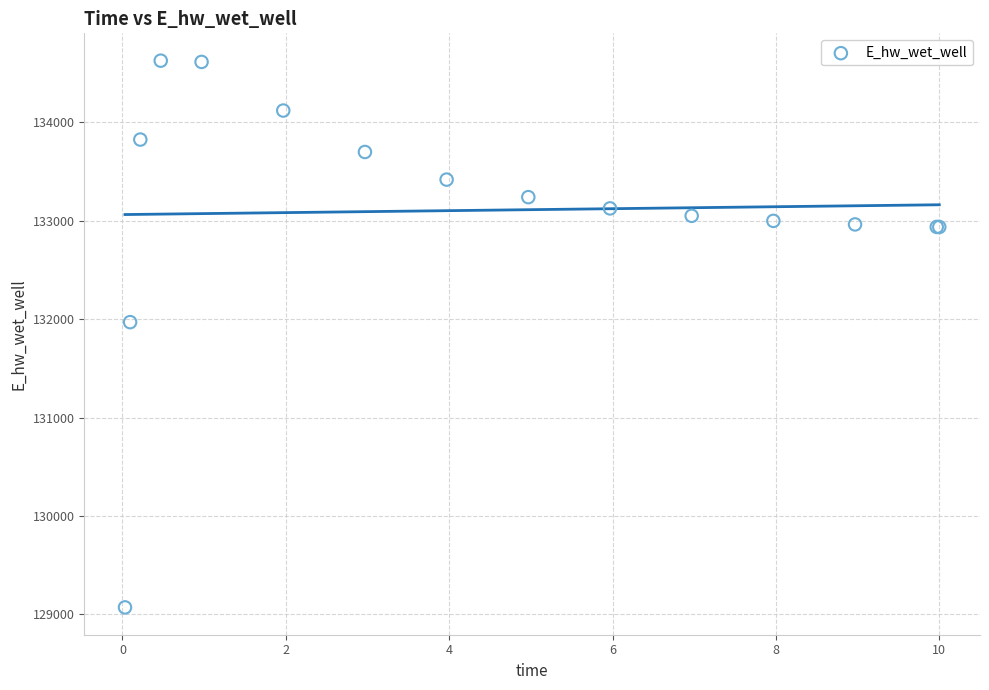

What Y value in the scatter plot is closest to 131849?

131970.0